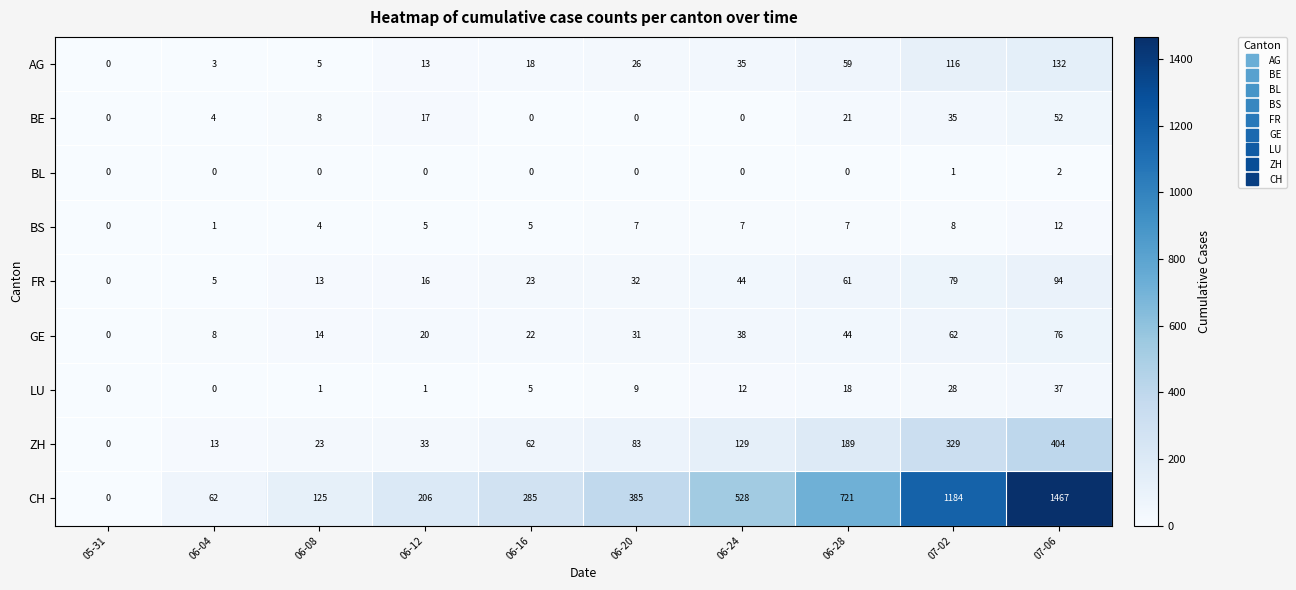

How many data points in CH are less than 385?

5